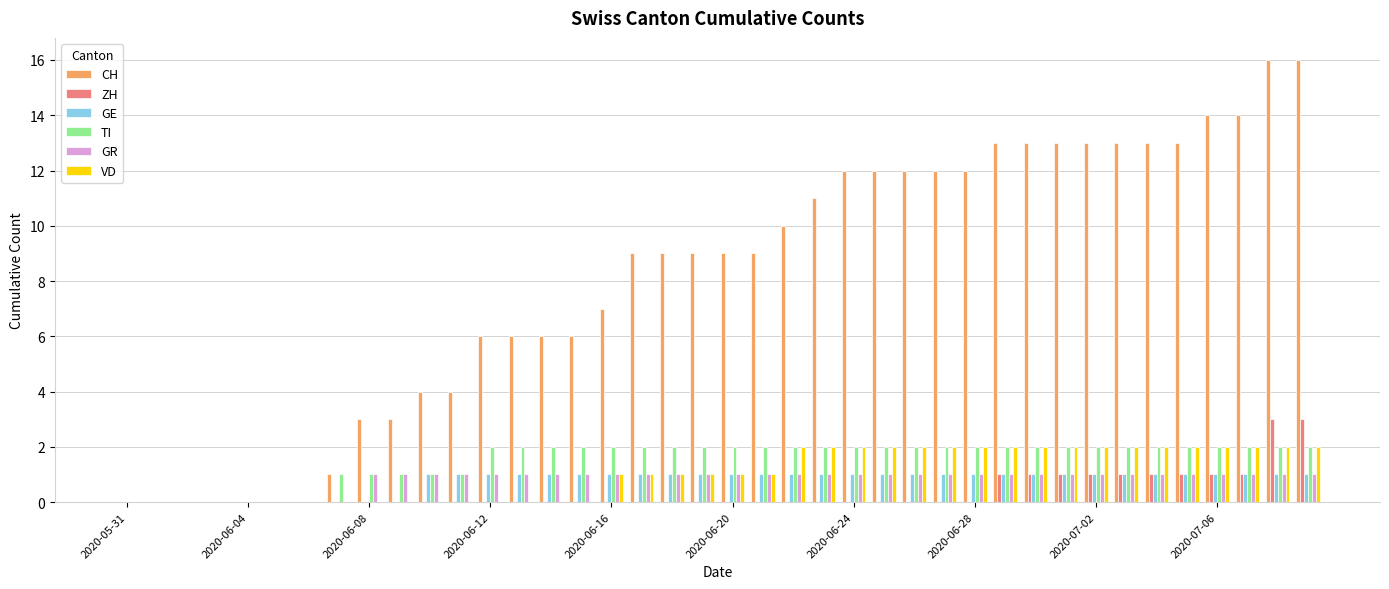

Count the number of data series in this chart.

6